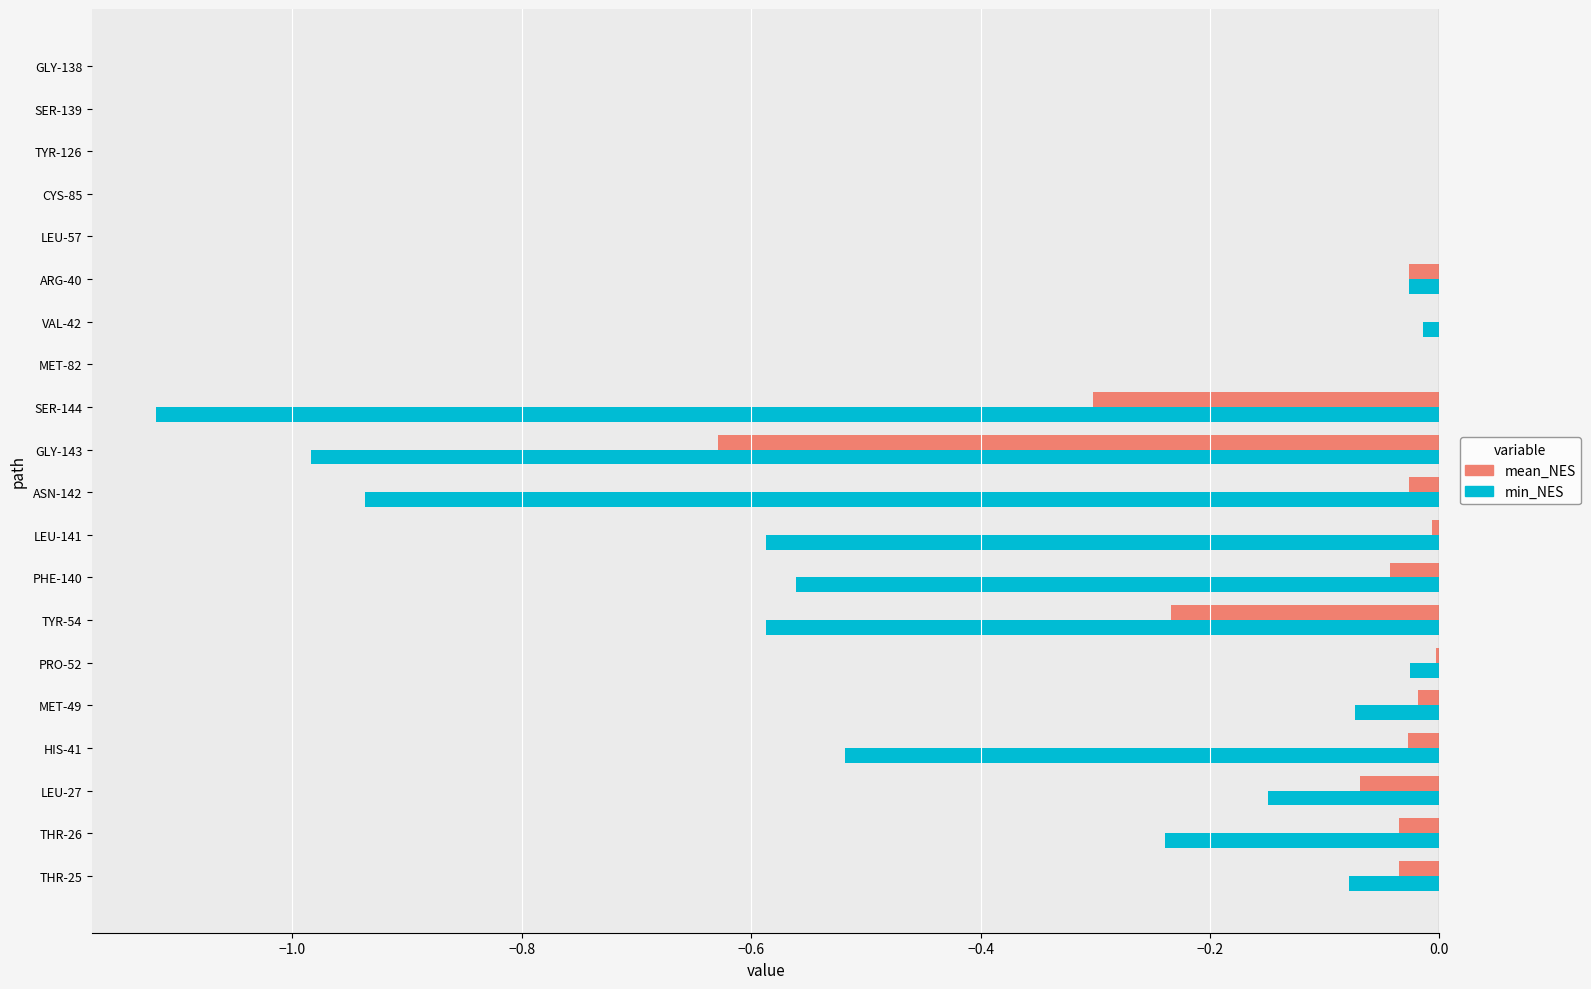

The min_NES series shows -0.0 at MET-49. True or false?

False